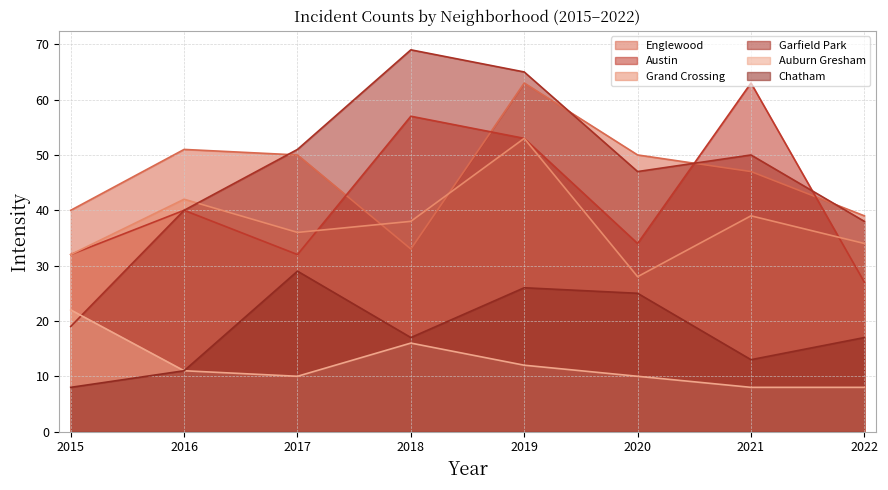

At how many categories does at least one series exceed 48?

6